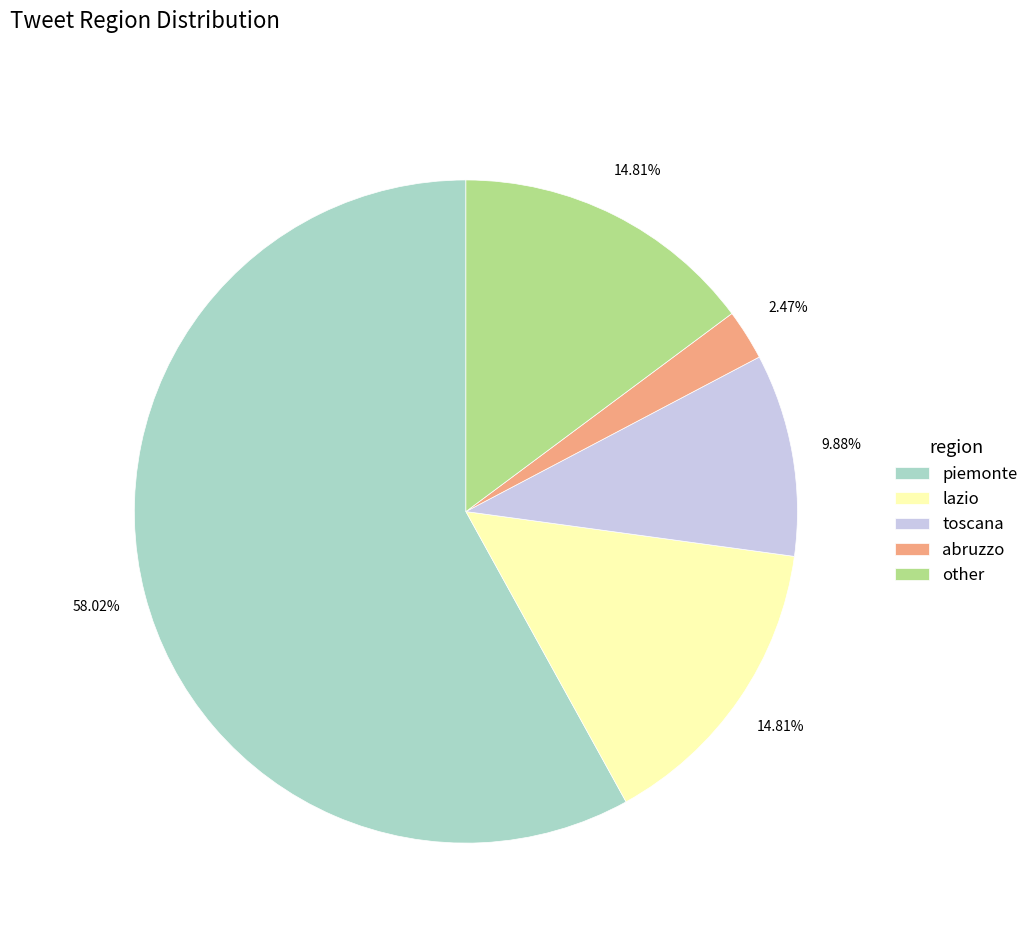

Is it true that piemonte is 51% of the pie?

False